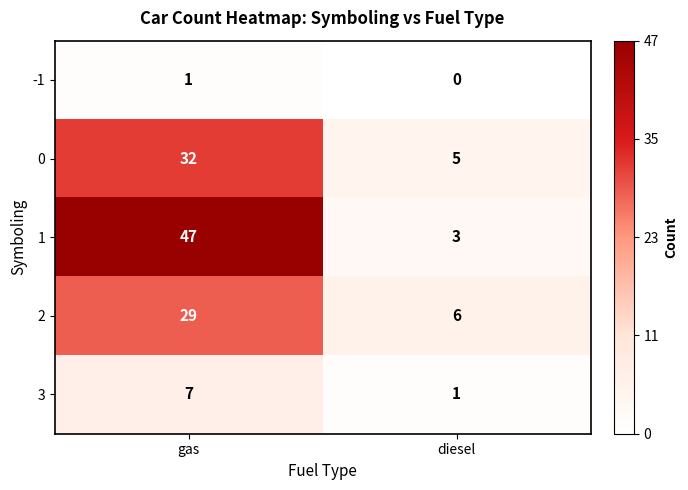

What is the difference between the 1 values at diesel and gas?

44